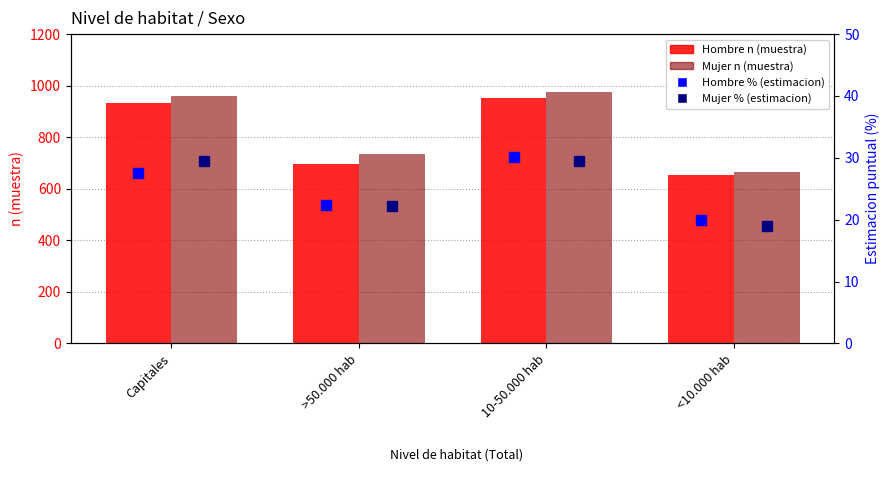

What is the difference between the maximum and second lowest values in the Mujer n (muestra) series?

241.0